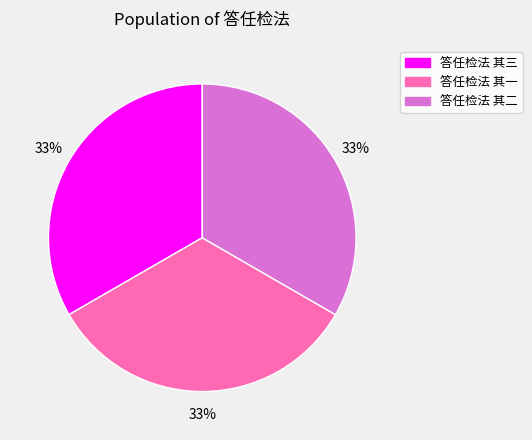

True or false: 答任检法 其一 accounts for 25% of the total.

False